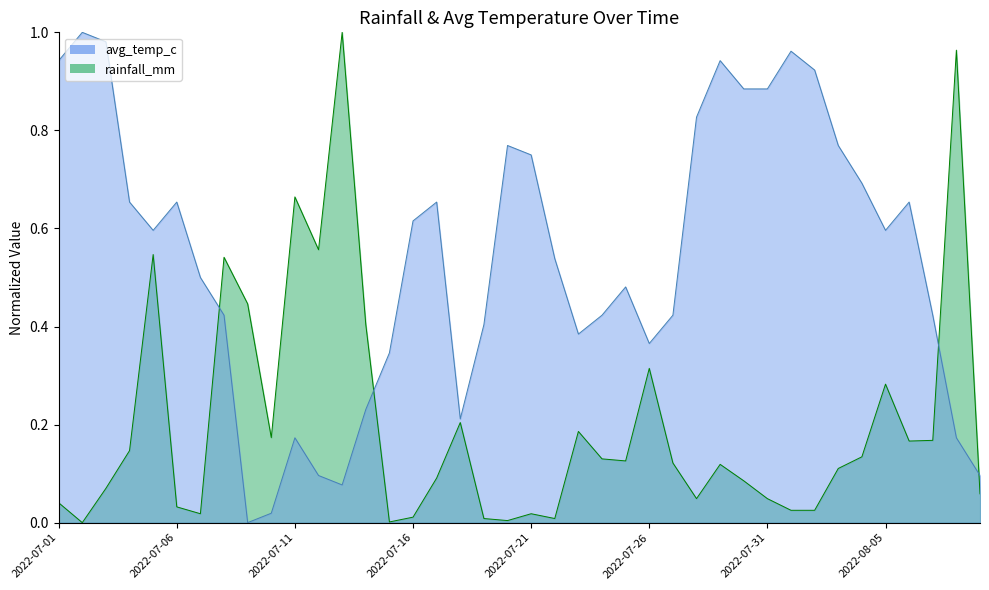

The value of avg_temp_c at 2022-08-04 is 0.7. True or false?

True